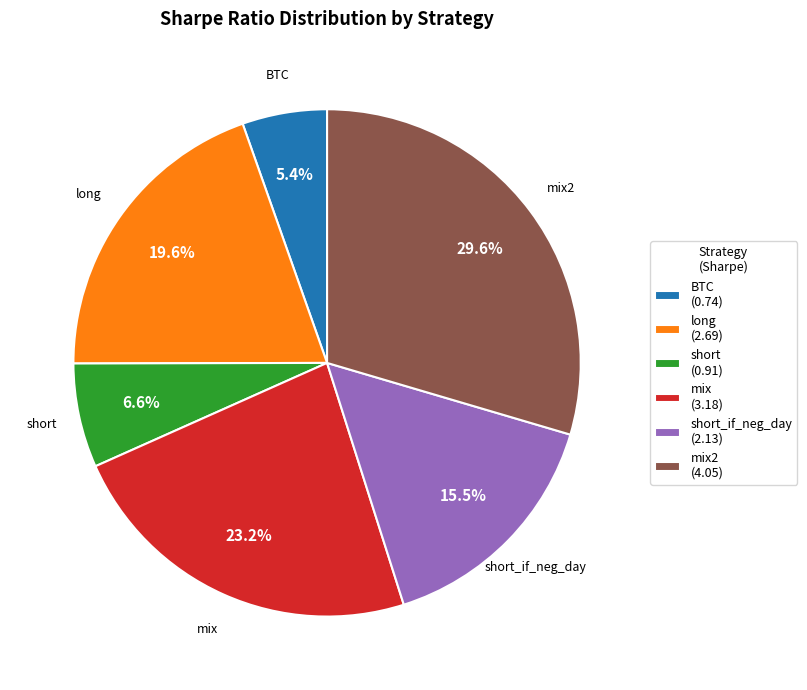

Count the number of slices in the pie.

6